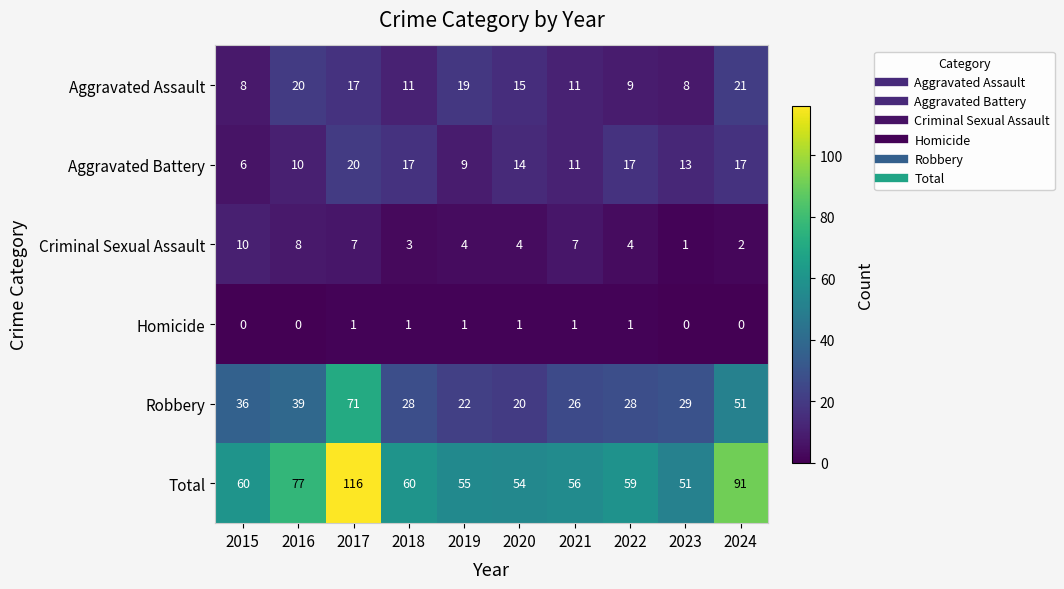

Count the number of data series in this chart.

6